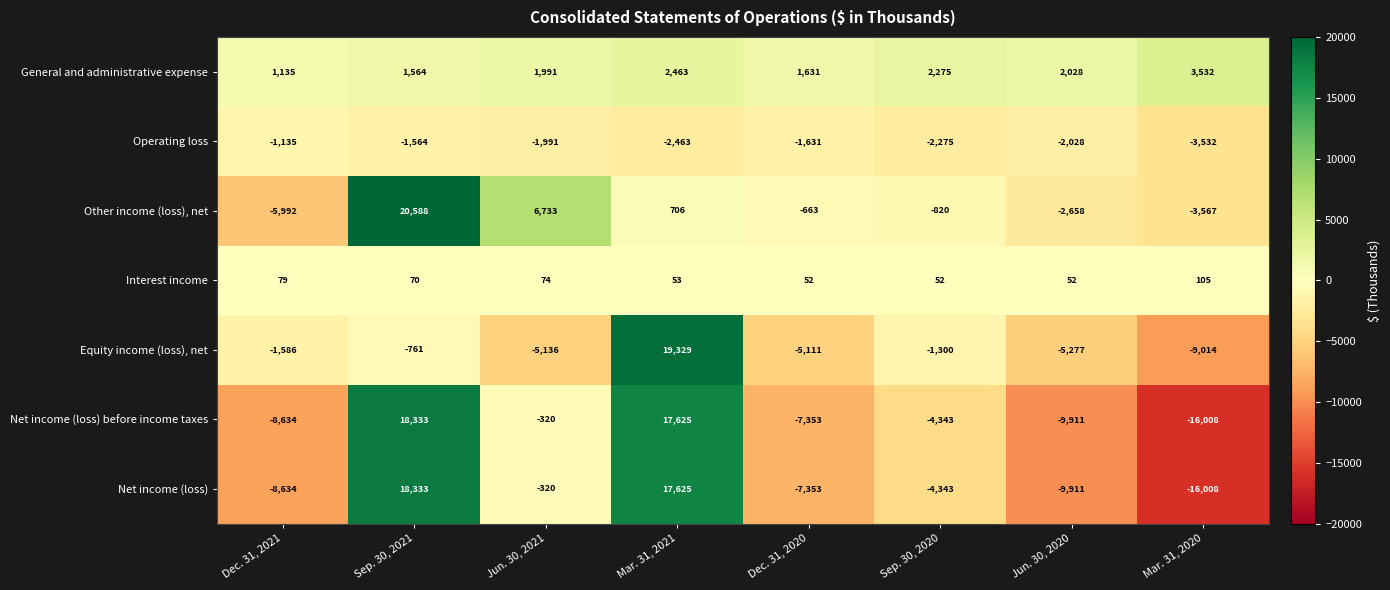

Read the Net income (loss) before income taxes value at Sep. 30, 2020.

-4343